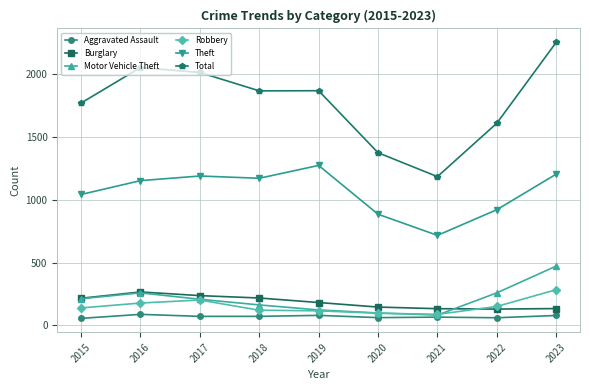

What are all the series names shown in the legend?

Aggravated Assault, Burglary, Motor Vehicle Theft, Robbery, Theft, Total